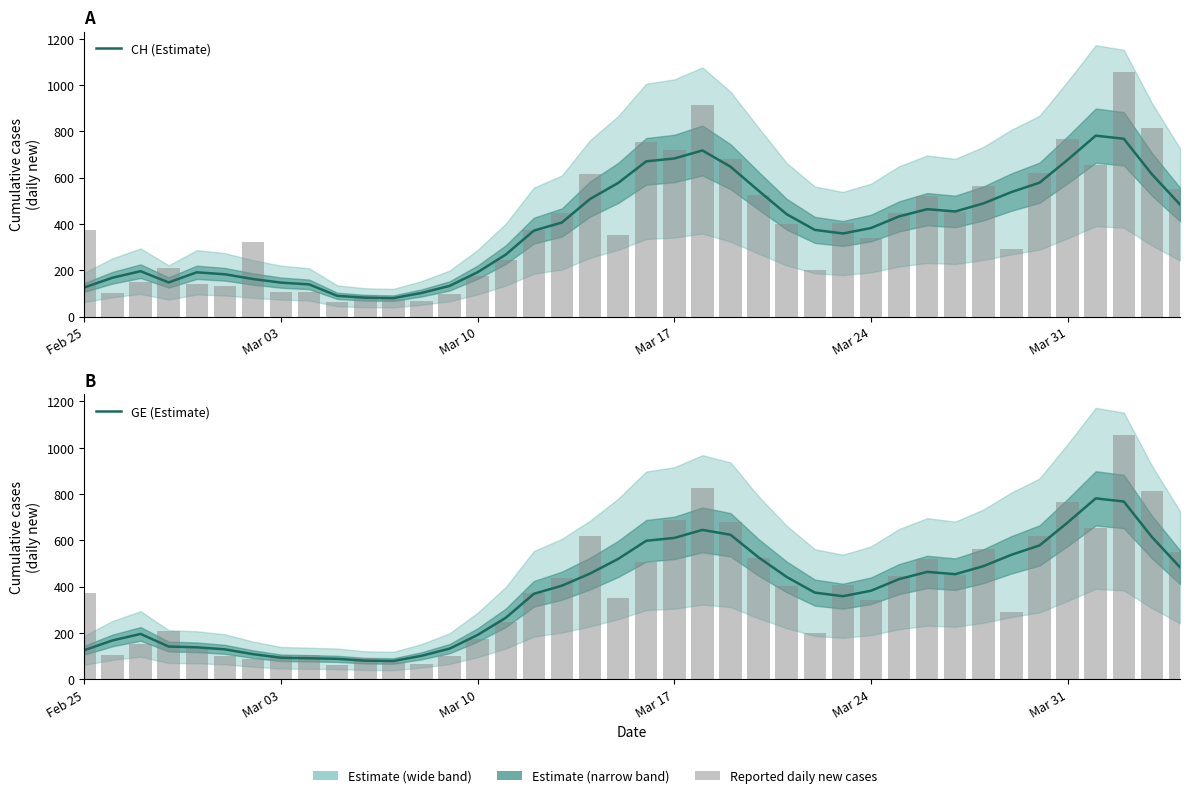

True or false: CH (Estimate) has a value of 474.1 at 15.

False